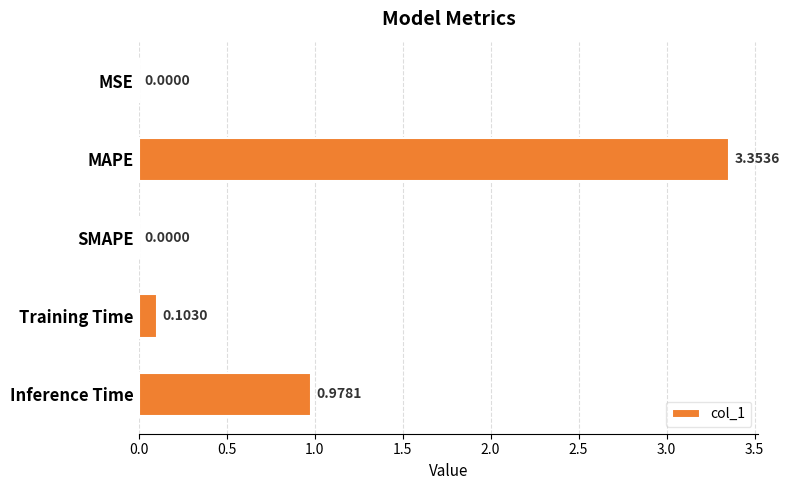

Where is the data nearest to the value 1?

Inference Time